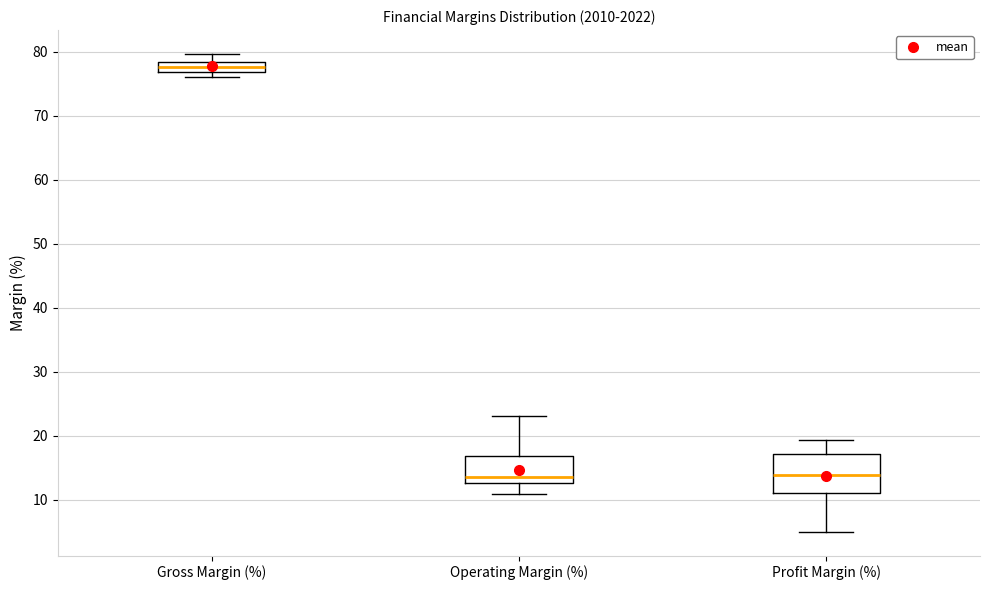

Reading left to right, transcribe this box plot: for each box, give where its median line is, the range the box spans, and where its two whiskers end, as read against the y-axis. The values are not printed on the chart, so give them approximately, as read against the axis.

Gross Margin (%): median 78 (inside the box), box 77 to 78, whiskers 76 to 80
Operating Margin (%): median 14, box 13 to 17, whiskers 11 to 23
Profit Margin (%): median 14, box 11 to 17, whiskers 5 to 19